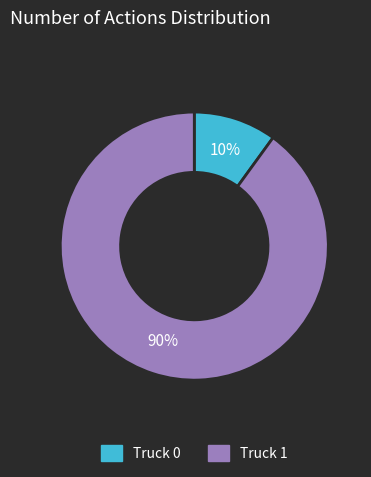

To the nearest percent, what portion does Truck 1 represent?

90%